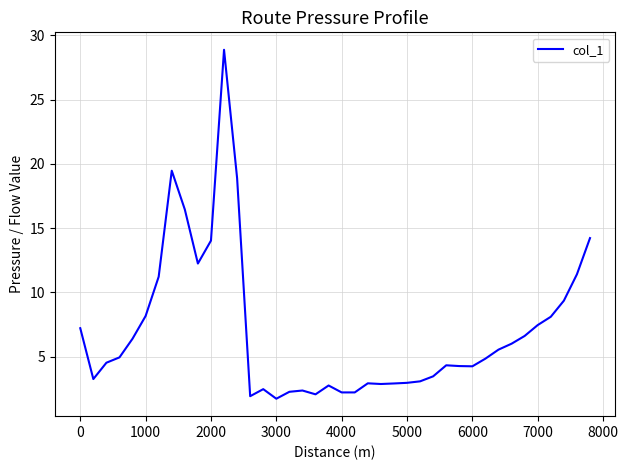

What is the minimum value shown in the chart?

1.7